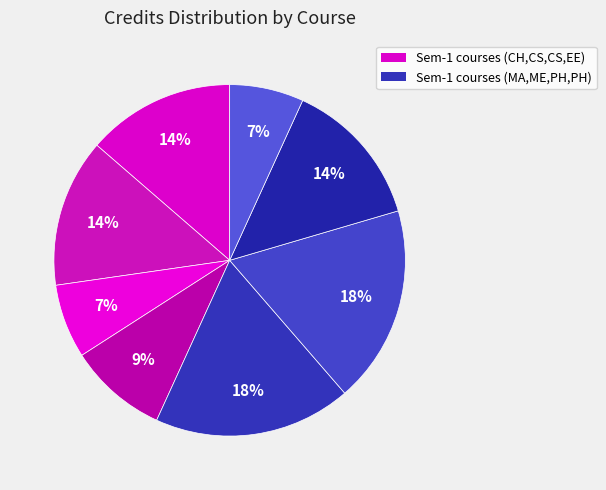

Count the number of slices in the pie.

8